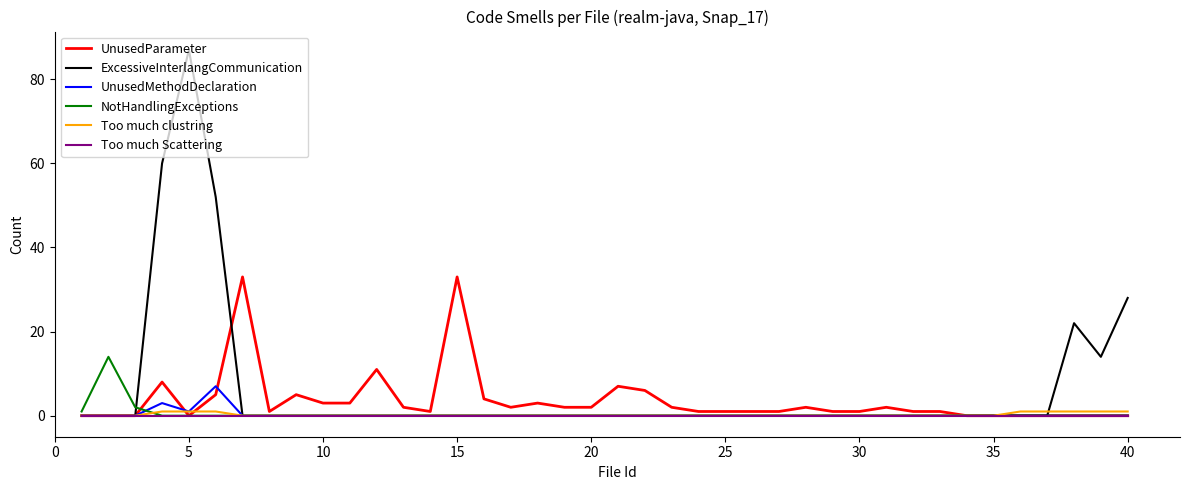

Which series has the largest range (max minus min)?

ExcessiveInterlangCommunication